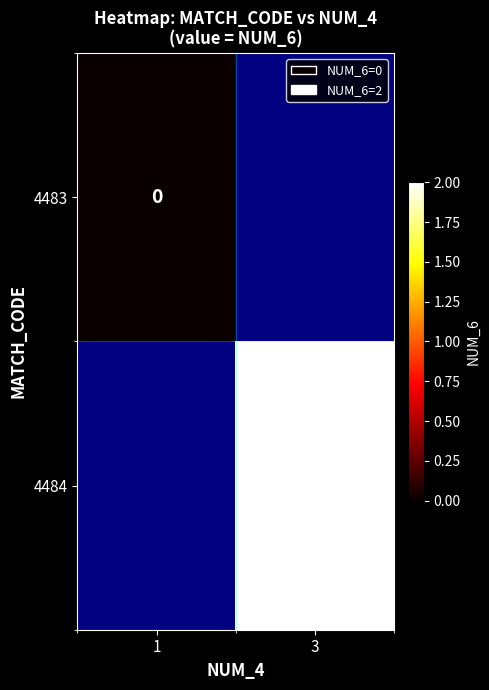

What is the maximum value shown in the chart?

2.0